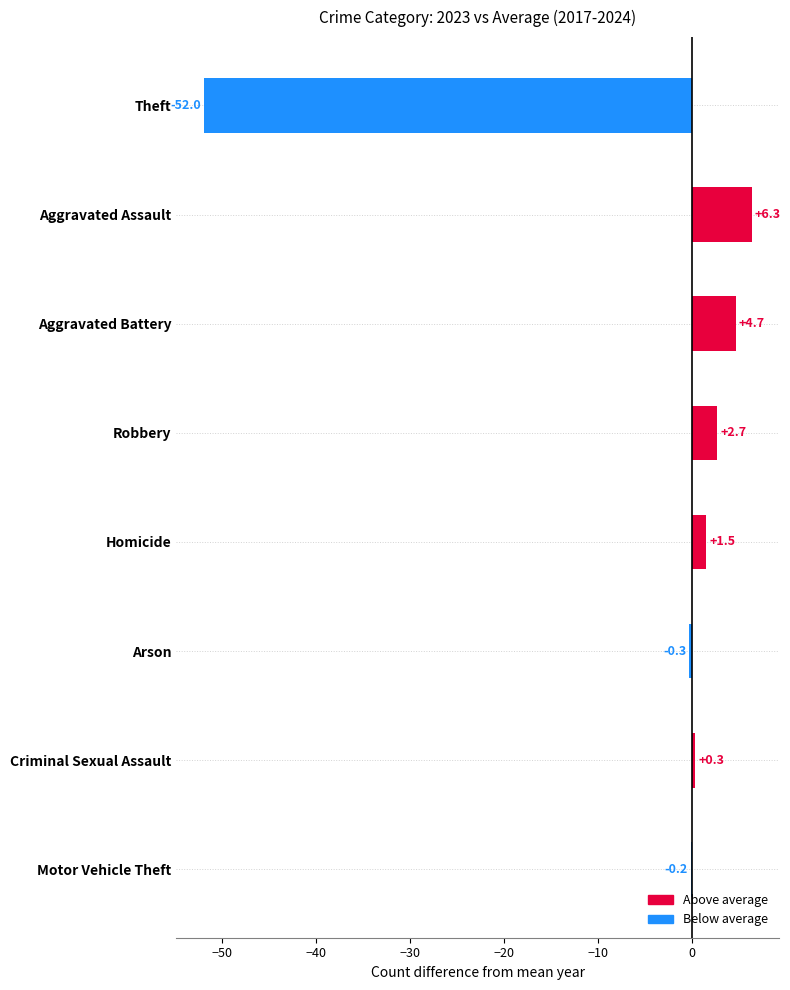

At which label is the value closest to -22?

Arson